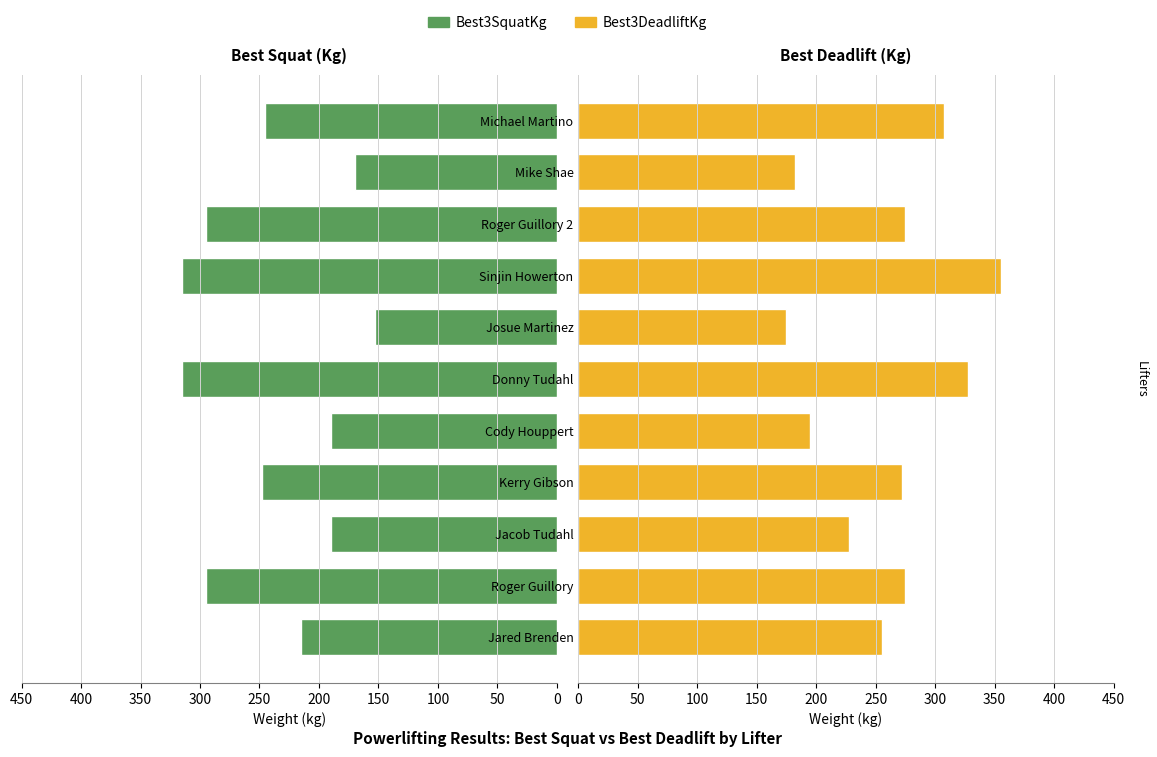

Does the chart contain stacked bars?

No